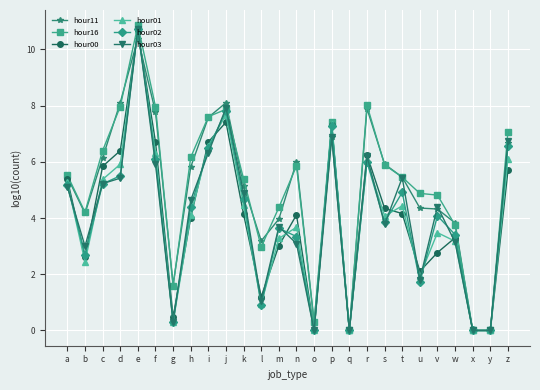

True or false: hour01 has more than 0 points higher than both neighbors.

True